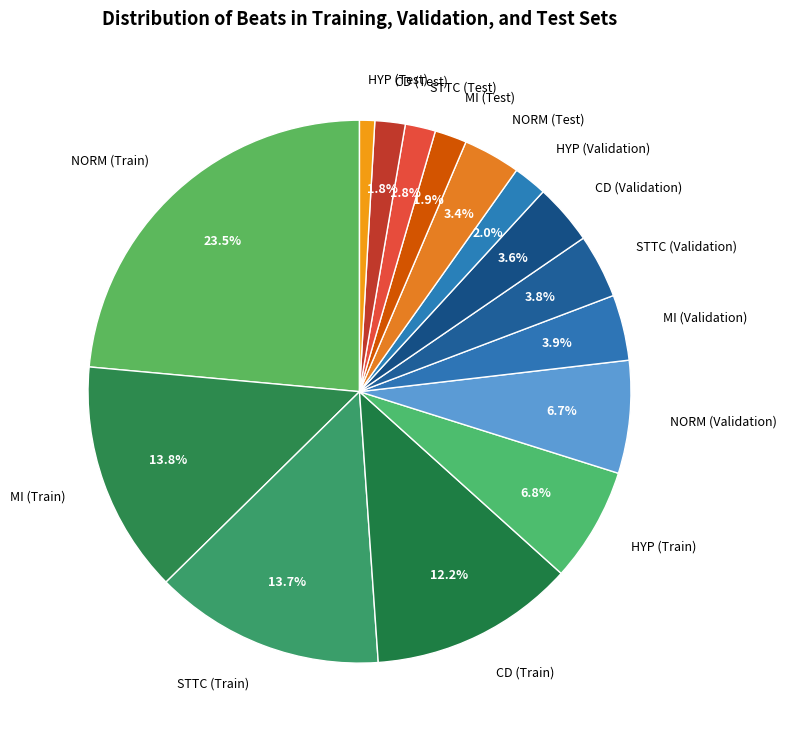

Is there a majority slice in this chart?

No